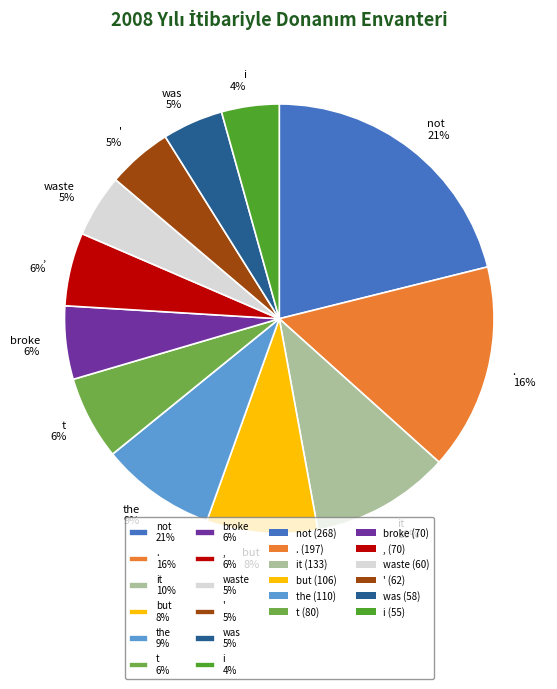

Is the sum of it 10% and . 16% greater than half?

No